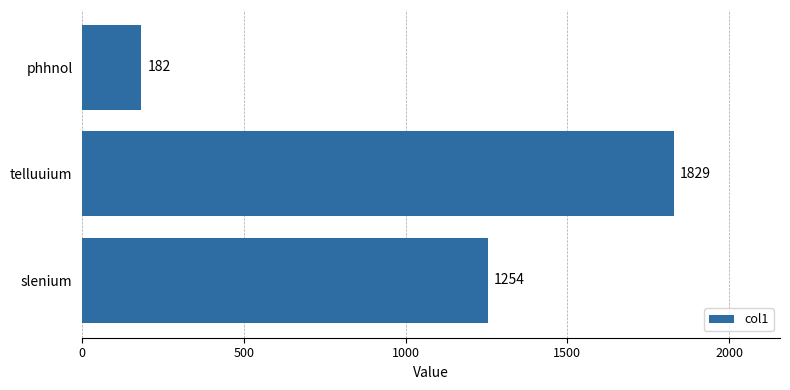

List the labels in order of value, smallest first.

phhnol, slenium, telluuium